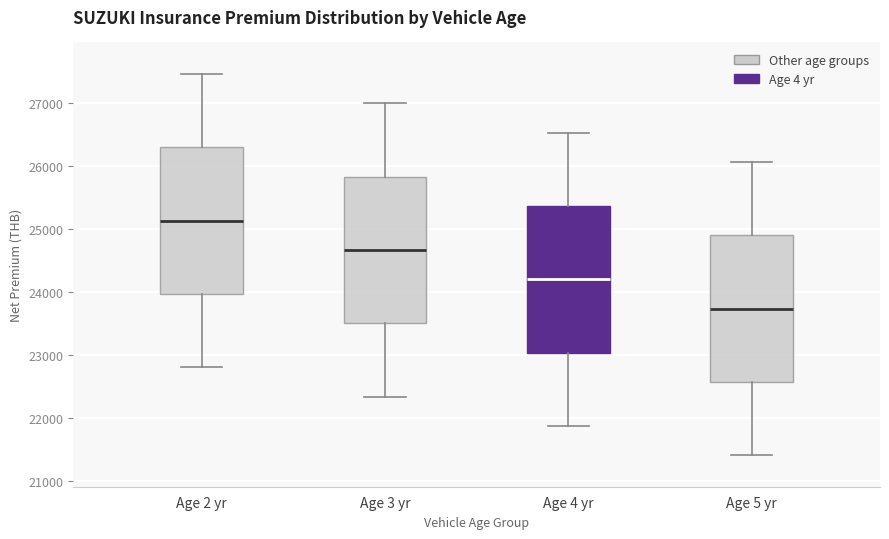

Which box's median line is the highest?

Age 2 yr